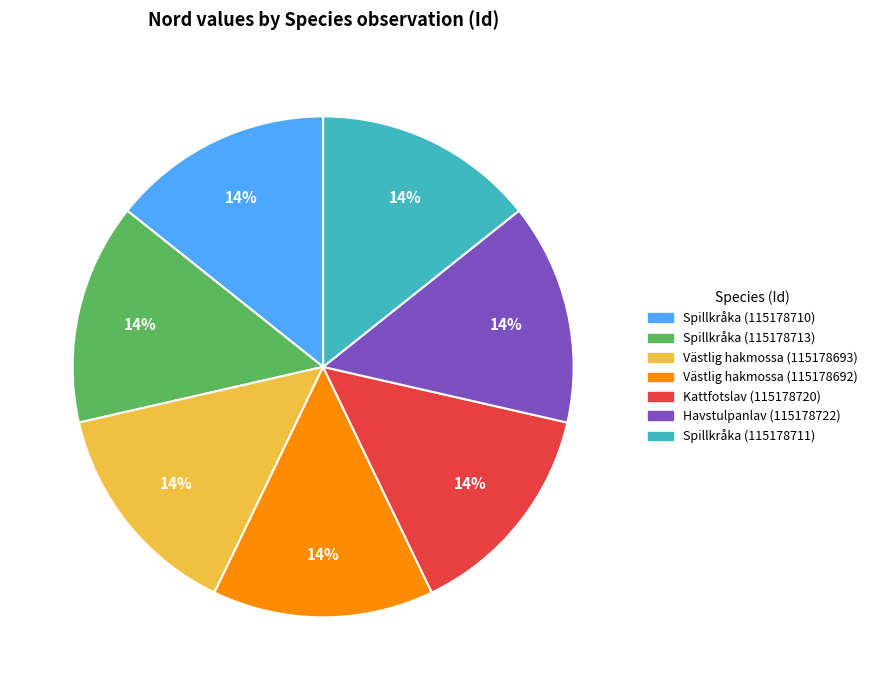

Do Västlig hakmossa (115178692) and Havstulpanlav (115178722) together represent more than half of the pie?

No